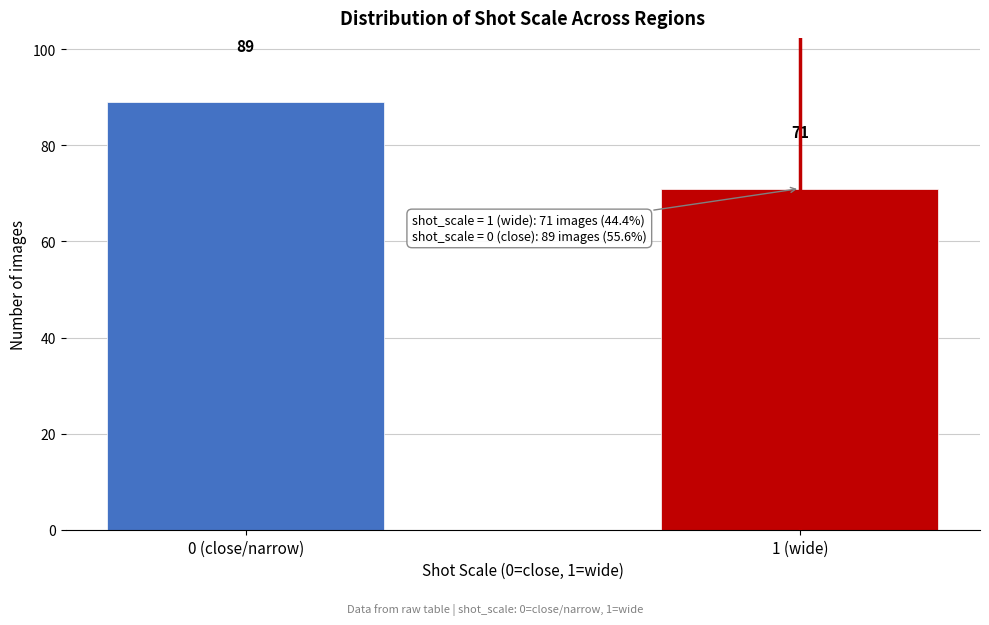

Reading left to right, transcribe all the data shown in this chart.

89	71